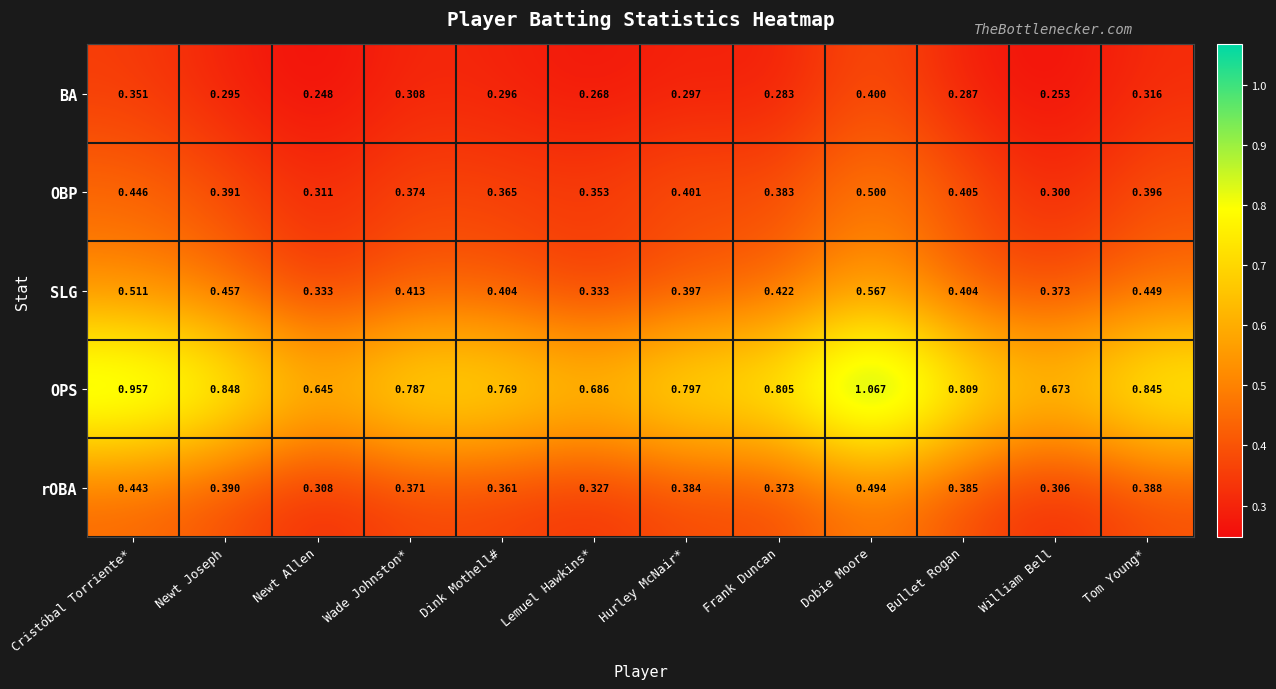

Which label corresponds to the largest value in the chart?

Dobie Moore